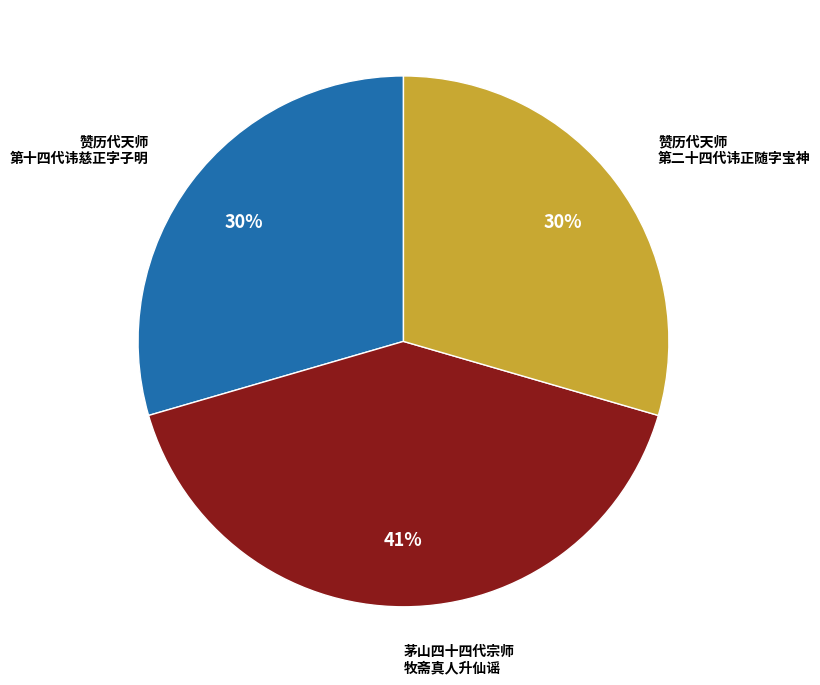

Is there a majority slice in this chart?

No